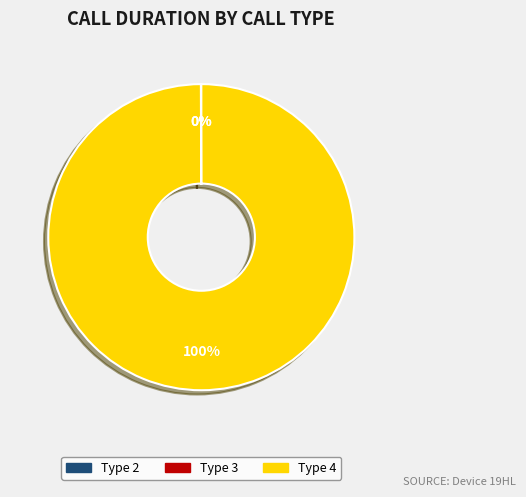

Is it true that Type 4 is 87% of the pie?

False